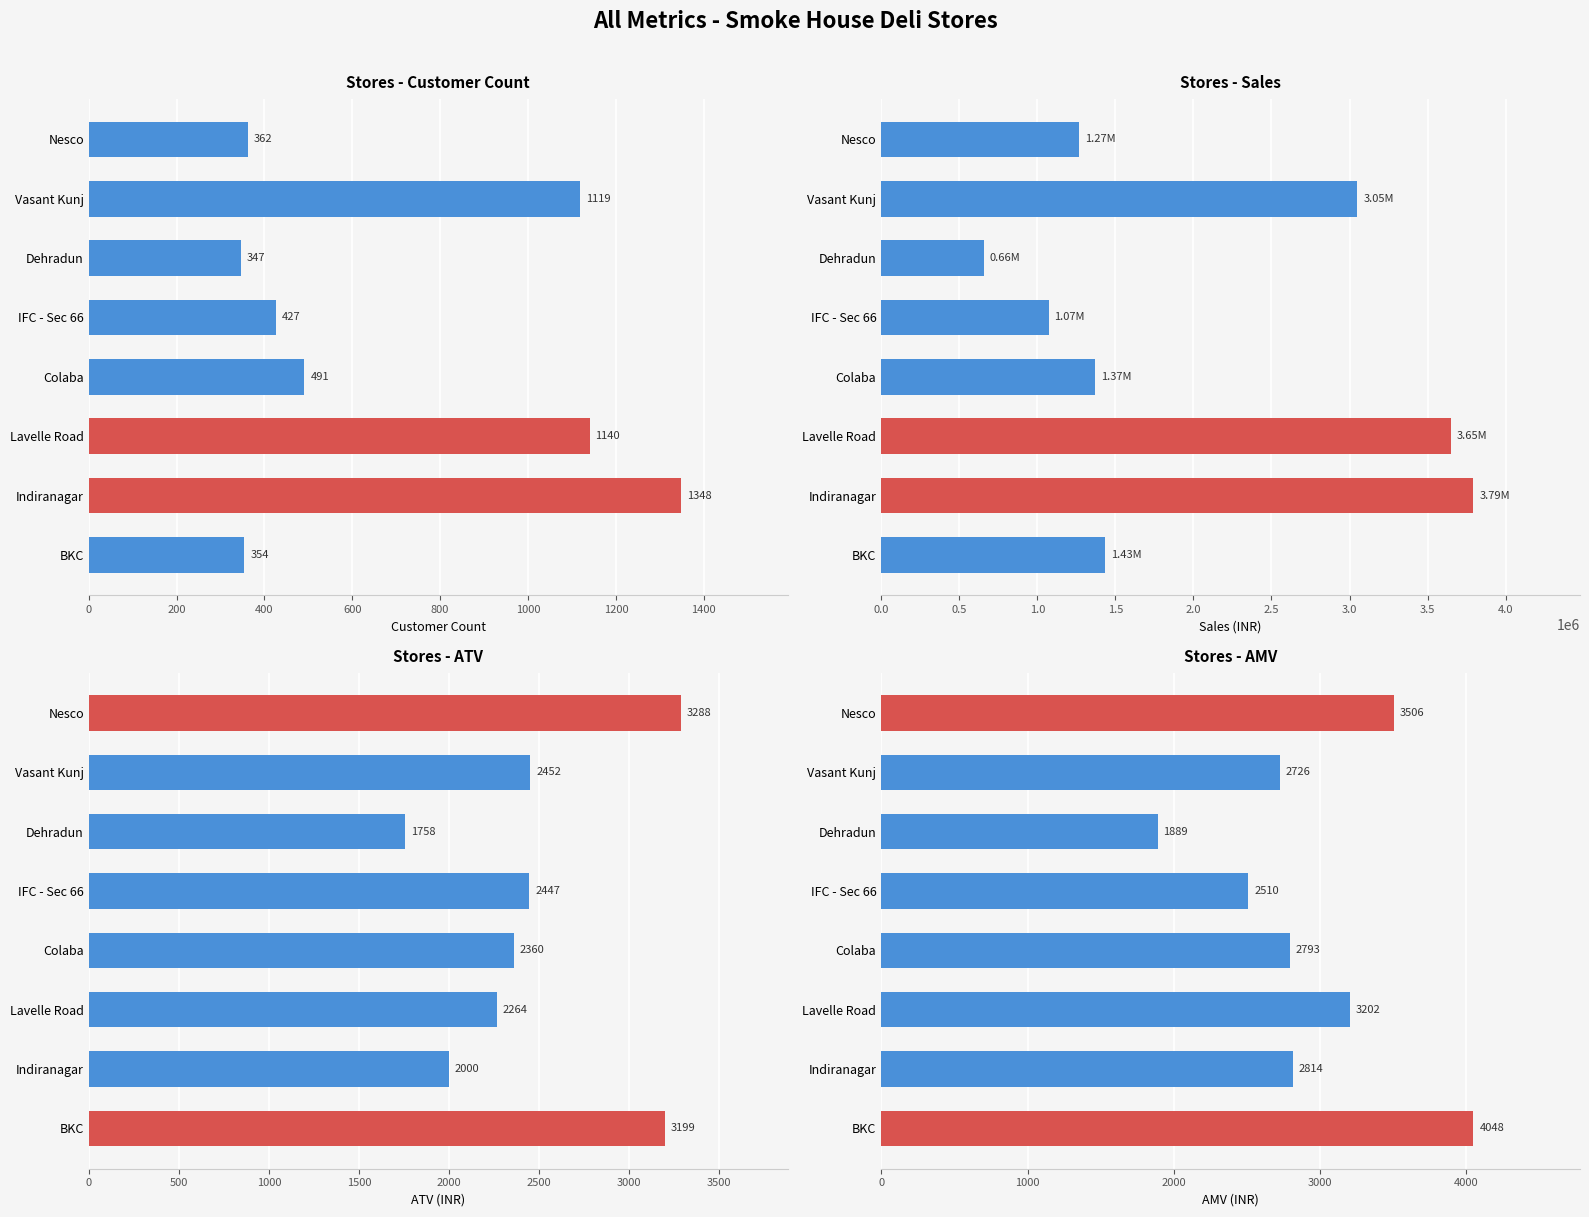

Reading left to right, transcribe all the data shown in this chart.

customer_count: 0=354.0	200=1348.0	400=1140.0	600=491.0	800=427.0	1000=347.0	1200=1119.0	1400=362.0
sales: 0=1433082.9	200=3793803.3	400=3649892.4	600=1371317.6	800=1071670.0	1000=655635.0	1200=3050791.4	1400=1269186.1
ATV: 0=3198.8	200=1999.9	400=2264.2	600=2360.3	800=2446.7	1000=1757.7	1200=2452.4	1400=3288.0
AMV: 0=4048.3	200=2814.4	400=3201.7	600=2792.9	800=2509.8	1000=1889.4	1200=2726.4	1400=3506.0